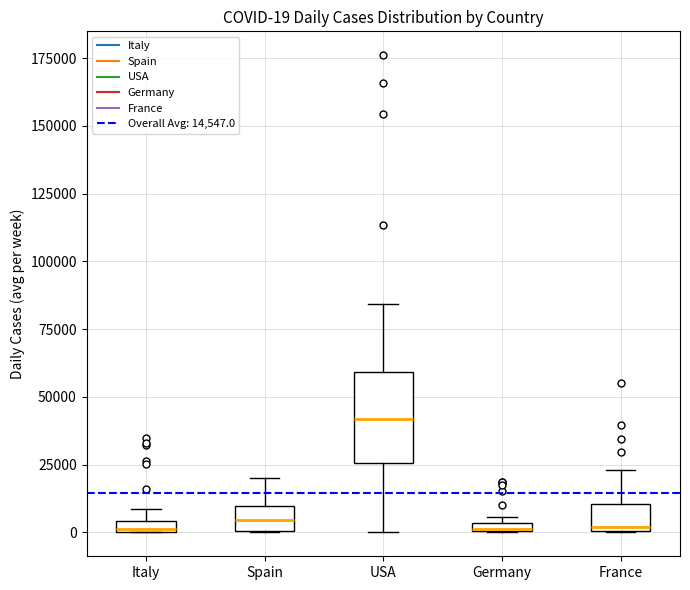

Which box is the tallest, from its lower edge to its upper edge?

USA